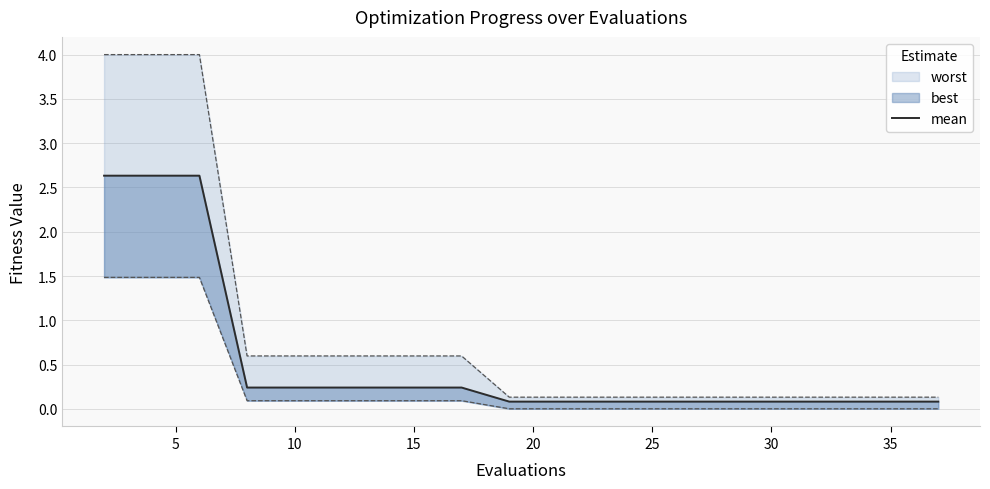

True or false: the data shows 0.1 at 14.

False